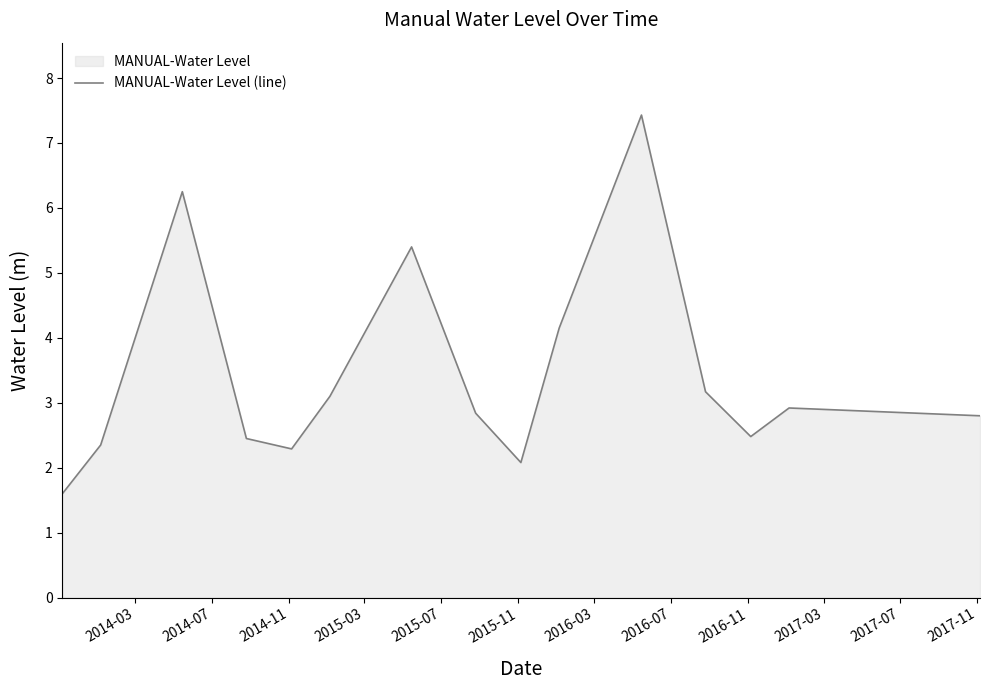

What is the smallest value displayed?

1.6